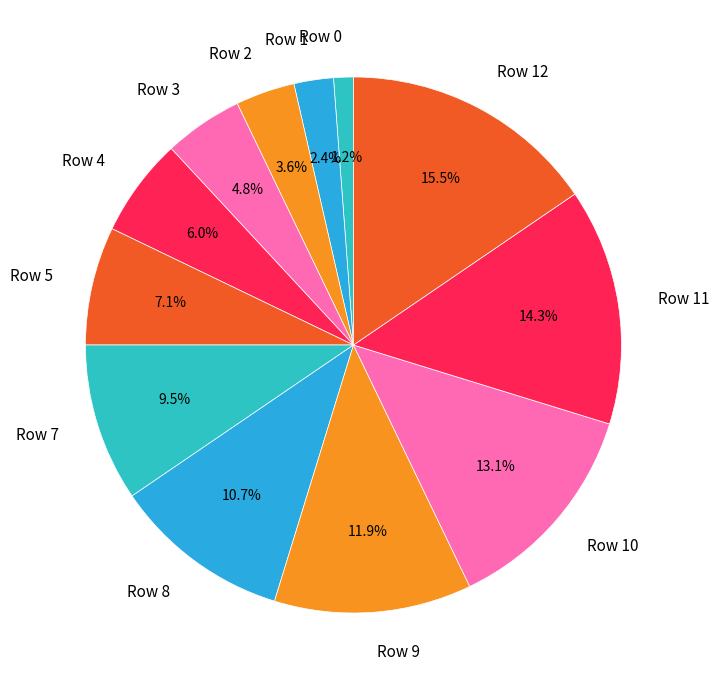

To the nearest percent, what portion does Row 3 represent?

5%